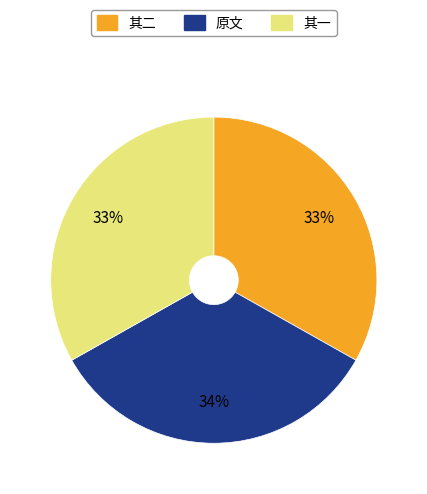

What is the largest slice in the pie chart?

原文